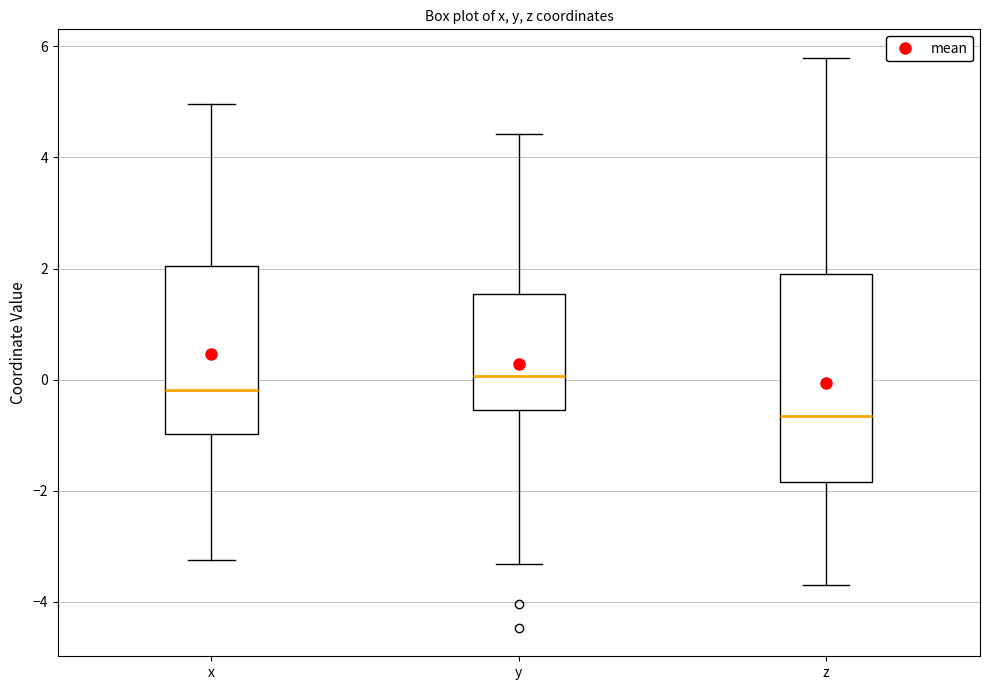

Reading left to right, read every box against the y-axis: the position of its median line, the range the box covers, and the ends of its whiskers. The values are not printed on the chart, so give them approximately, as read against the axis.

x: median -0.2, box -1.0 to 2.0, whiskers -3.2 to 5.0
y: median 0.0, box -0.6 to 1.6, whiskers -3.4 to 4.4
z: median -0.6, box -1.8 to 1.8, whiskers -3.6 to 5.8